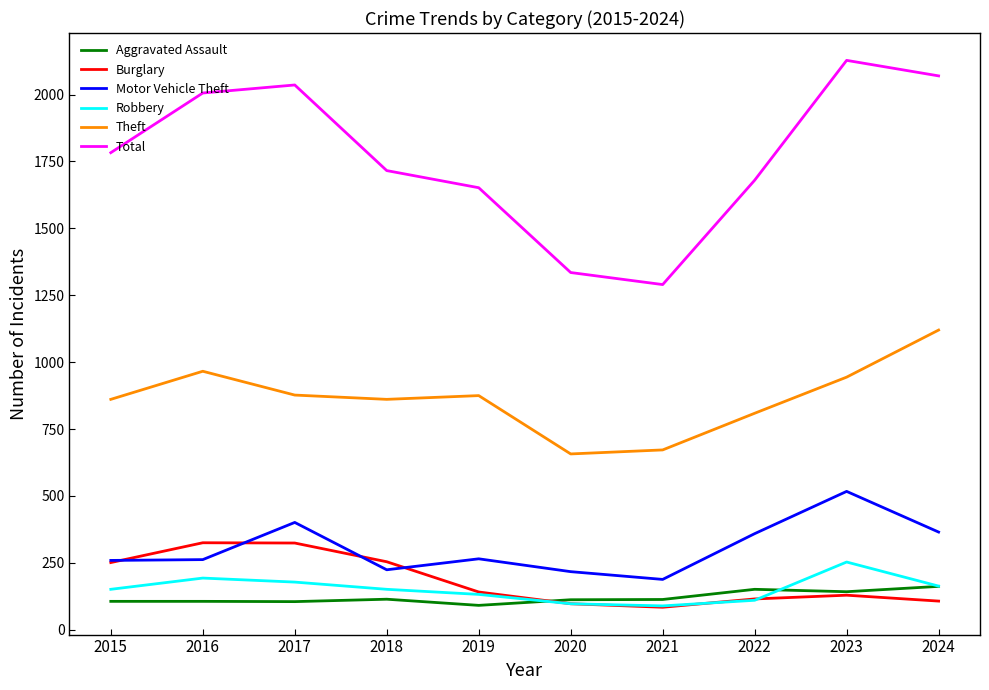

True or false: Robbery and Theft cross at least once.

False